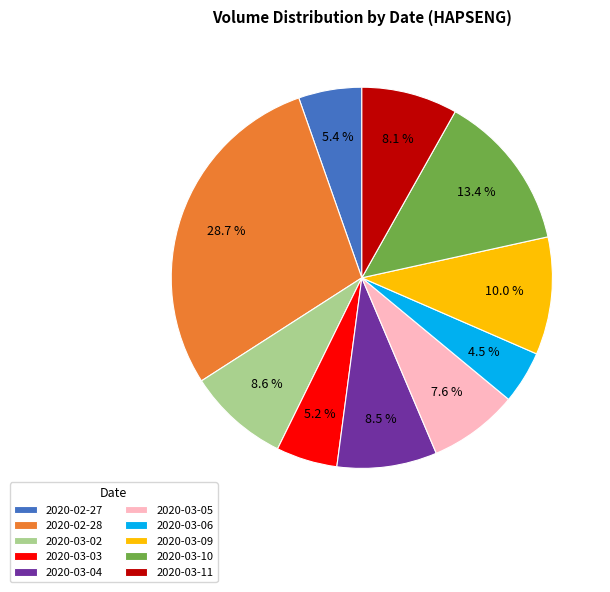

What portion of the pie excludes 2020-03-10?

86.6%